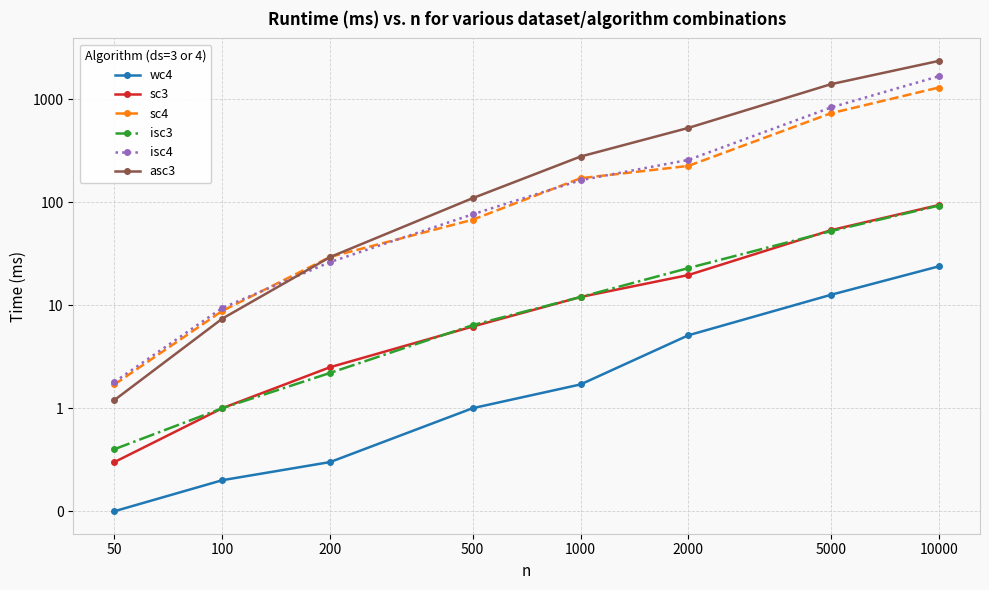

How many data points in isc4 are above 163?

3